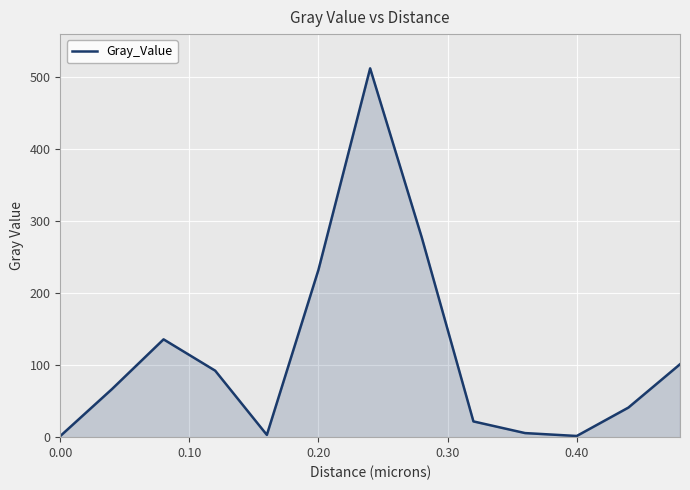

How many lines are shown in the chart?

1